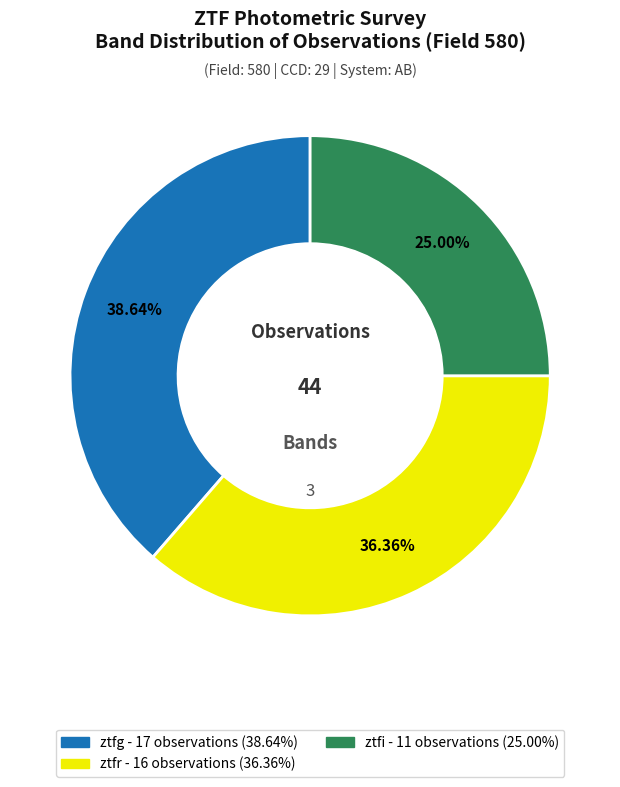

To the nearest percent, what is the difference between the largest and smallest slice percentages?

14%